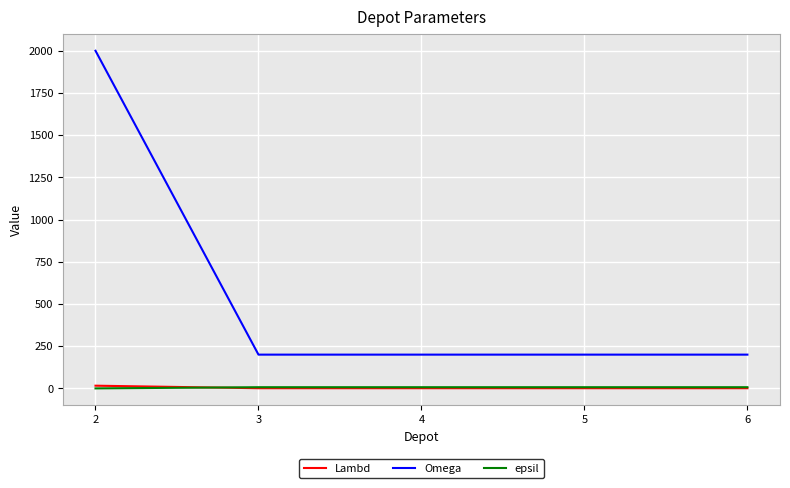

Is it true that epsil equals 7 at 4?

True